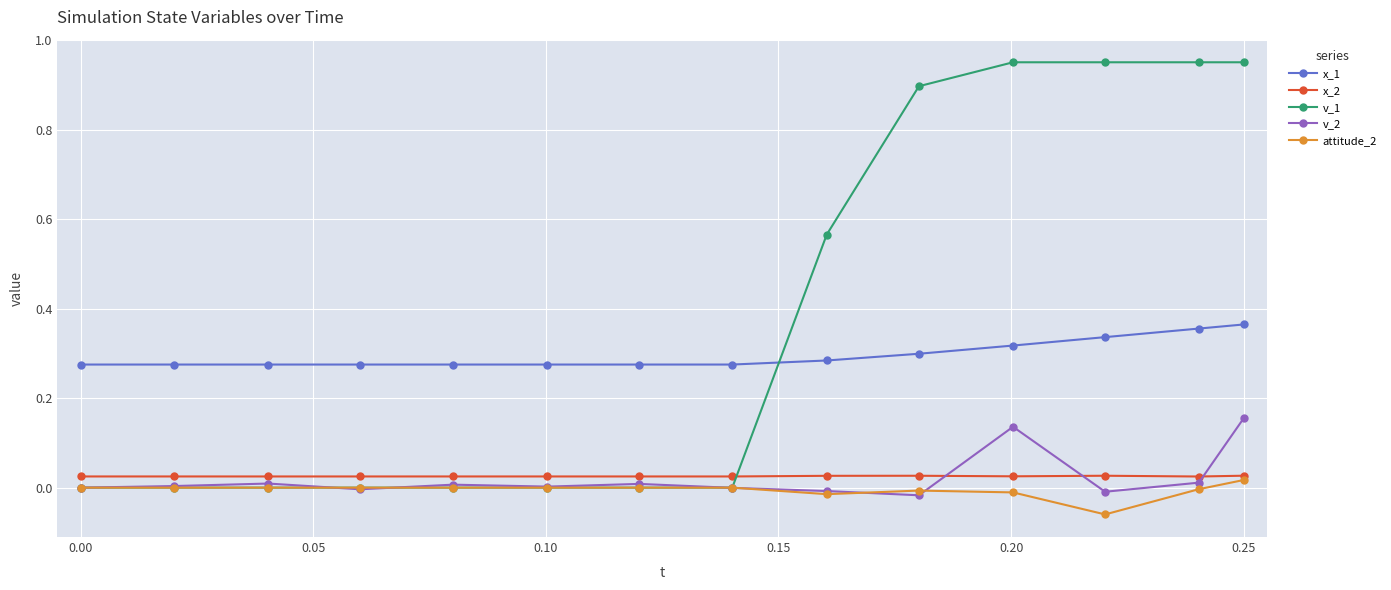

Which series has the largest total across all categories?

v_1